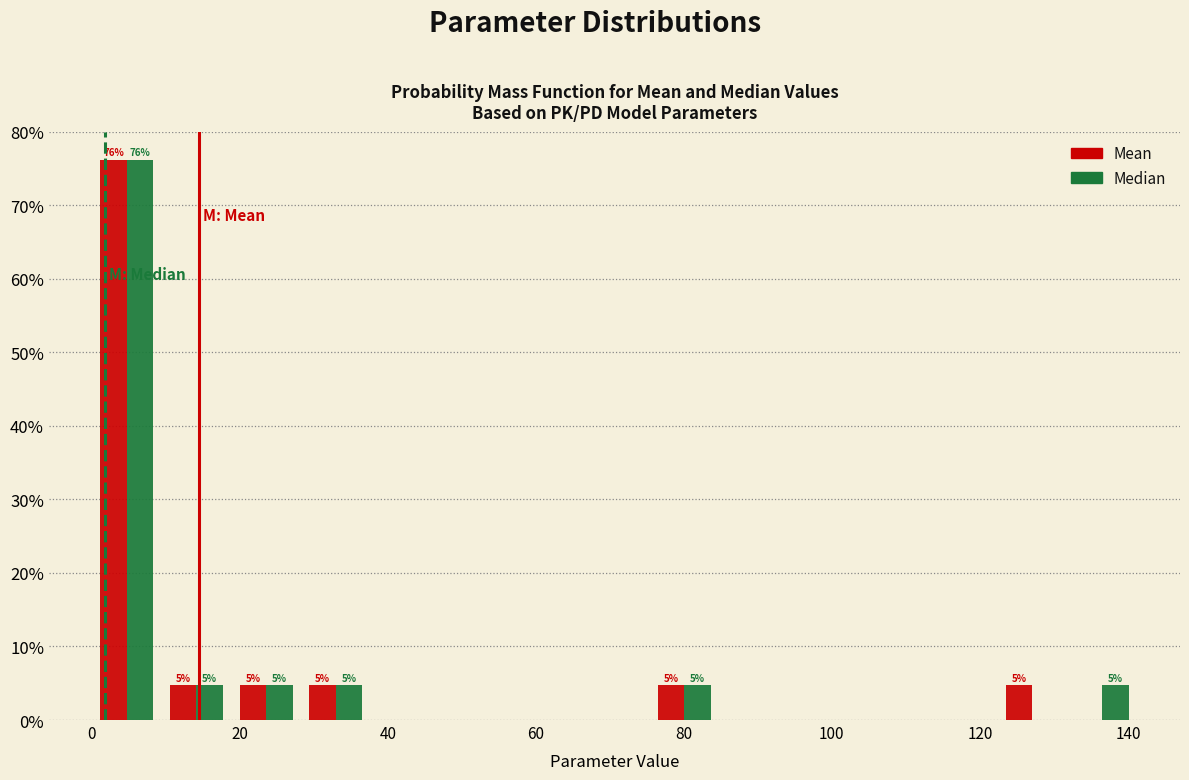

In the Median series, which range on the x-axis has the tallest bar?

0 to 10